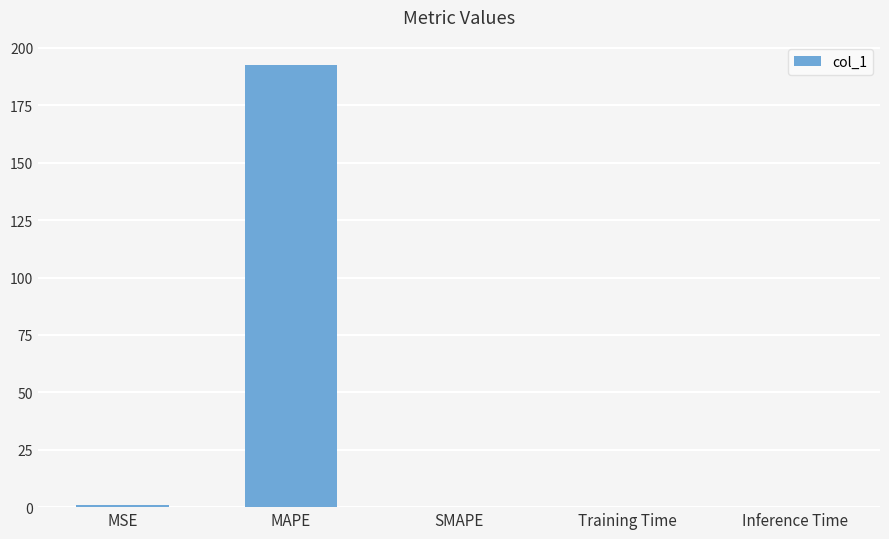

Which category has the highest value across all series?

MAPE